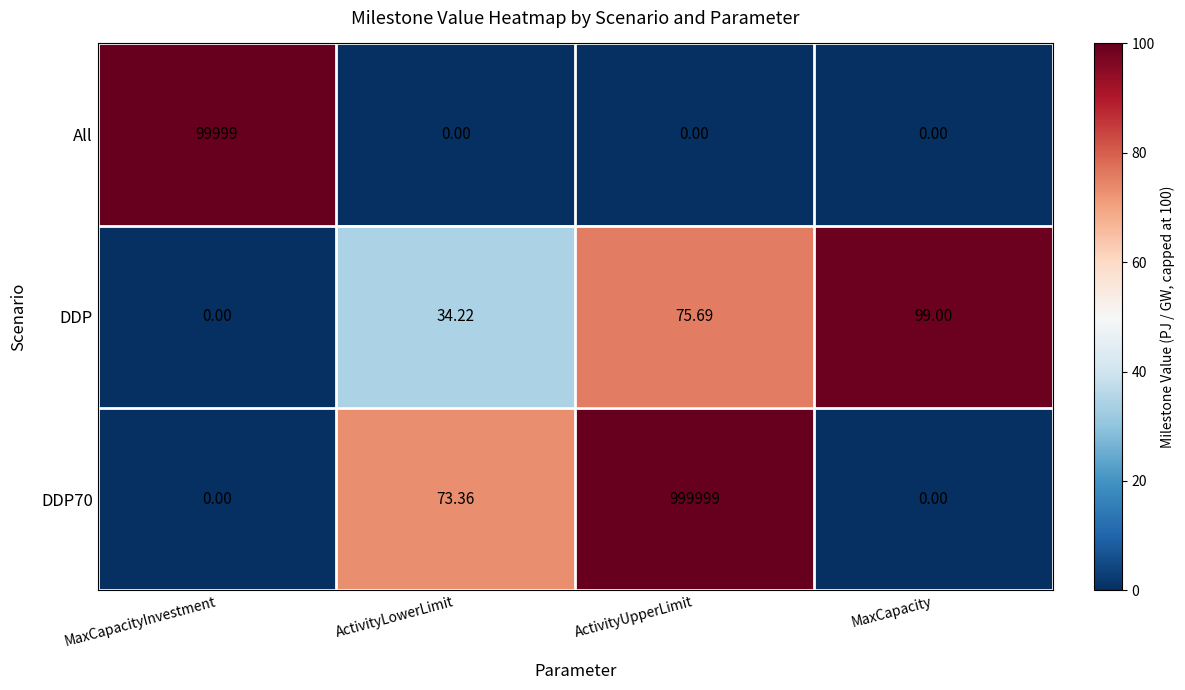

At which label is DDP70 closest to 499999?

ActivityLowerLimit